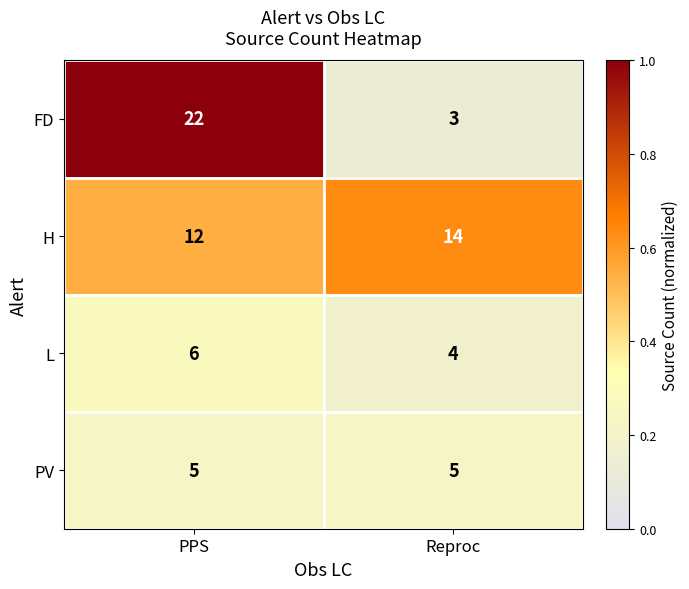

What is the average value of the H series?

13